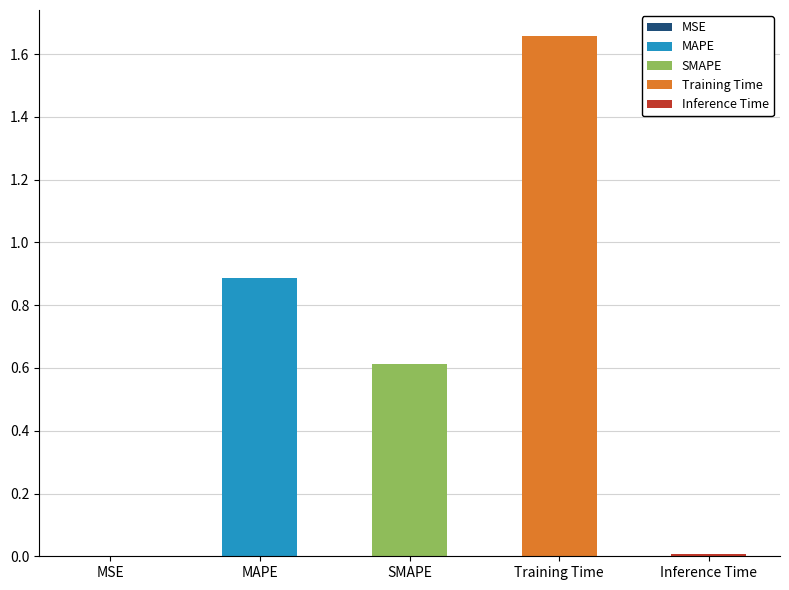

Does the chart contain stacked bars?

No